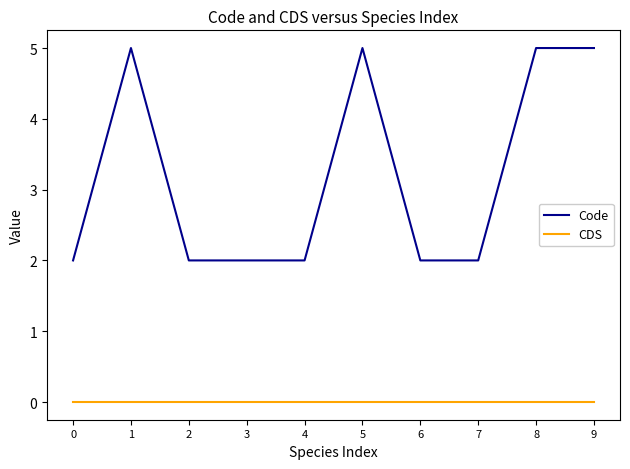

Is the value of Code at 6 greater than the value of CDS at 7?

Yes